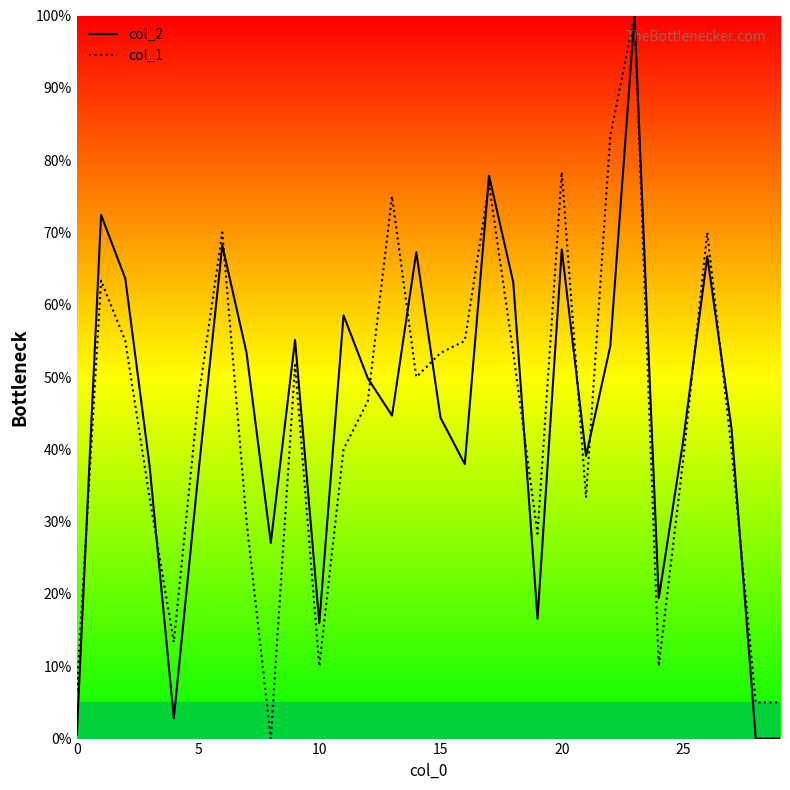

What is the highest value of the col_2 series?

100.0